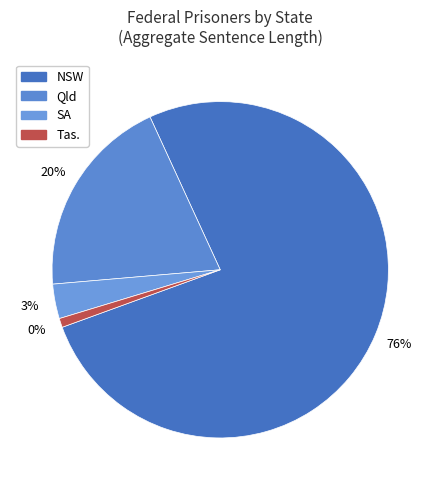

Is there any slice that represents more than half of the pie?

Yes